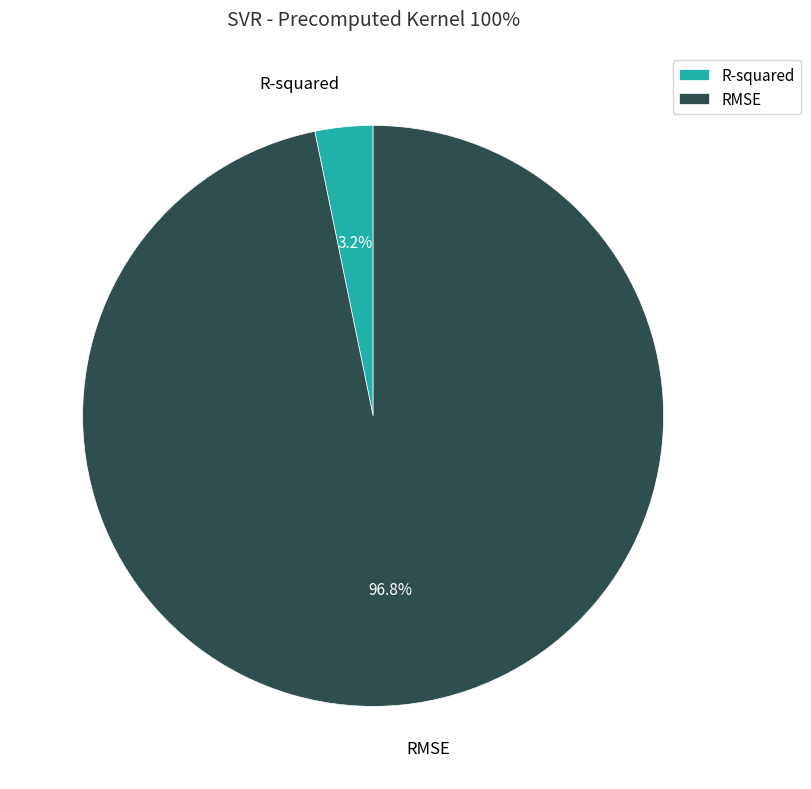

Do RMSE and R-squared together represent more than half of the pie?

Yes